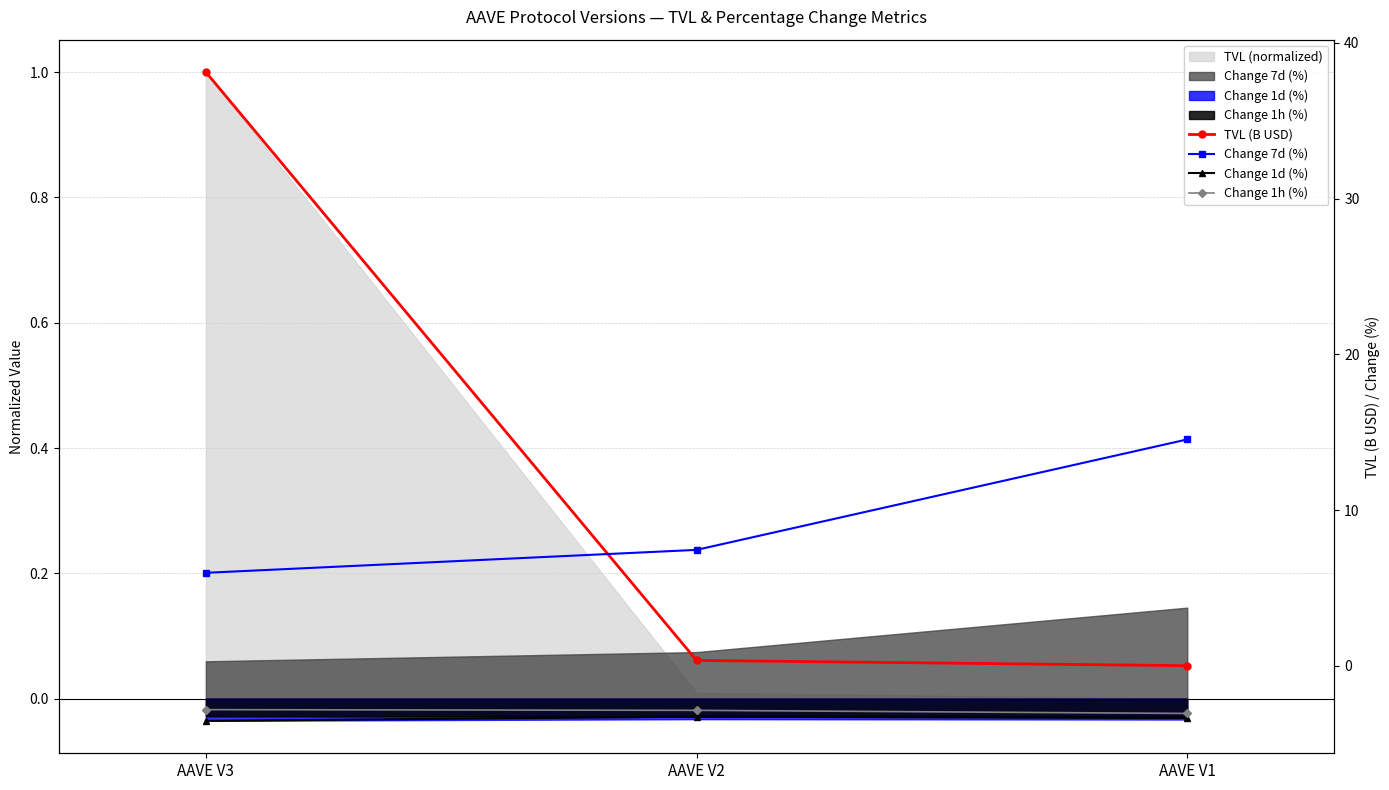

What is the total value across all series at AAVE V3?

37.8